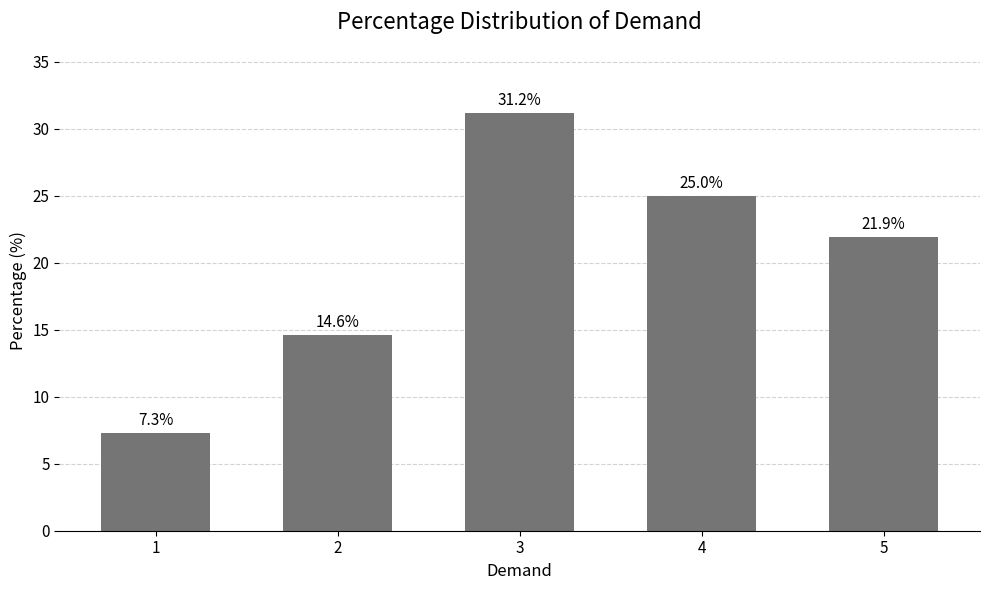

The chart shows a value of 40.4 at 4. True or false?

False